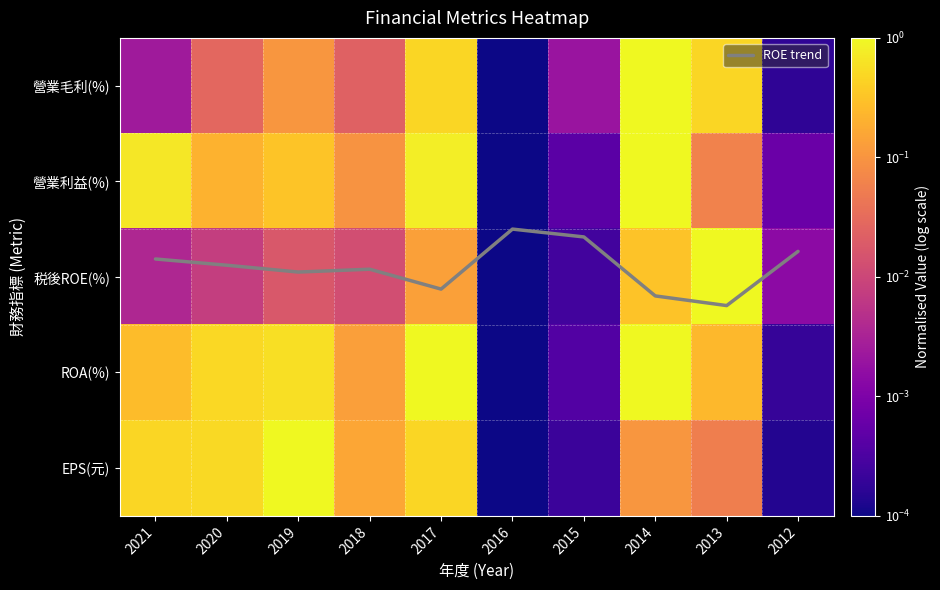

At which label is 營業毛利(%) closest to 0?

2016